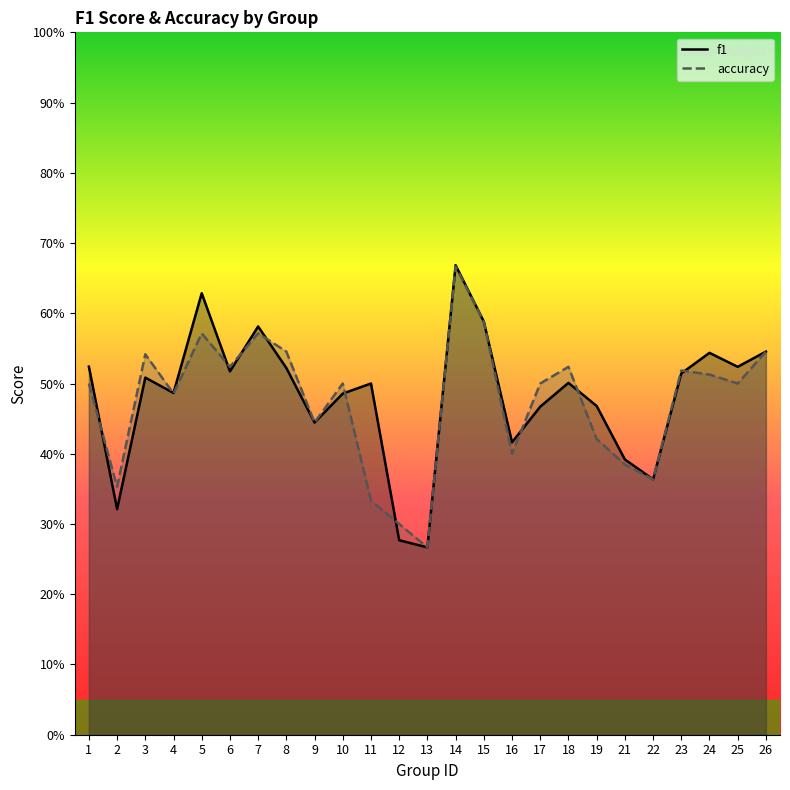

Between which two adjacent categories do f1 and accuracy first intersect?

1 and 2